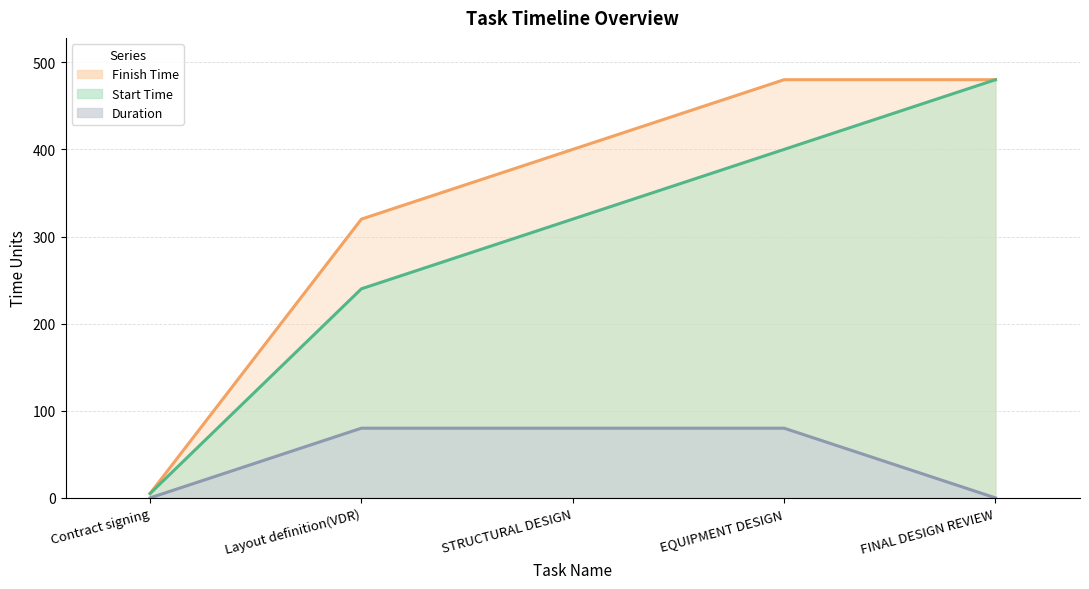

Reading left to right, transcribe all the data shown in this chart.

Start Time: Contract signing=5	Layout definition(VDR)=240	STRUCTURAL DESIGN=320	EQUIPMENT DESIGN=400	FINAL DESIGN REVIEW=480
Finish Time: Contract signing=5	Layout definition(VDR)=320	STRUCTURAL DESIGN=400	EQUIPMENT DESIGN=480	FINAL DESIGN REVIEW=480
Duration: Contract signing=0	Layout definition(VDR)=80	STRUCTURAL DESIGN=80	EQUIPMENT DESIGN=80	FINAL DESIGN REVIEW=0